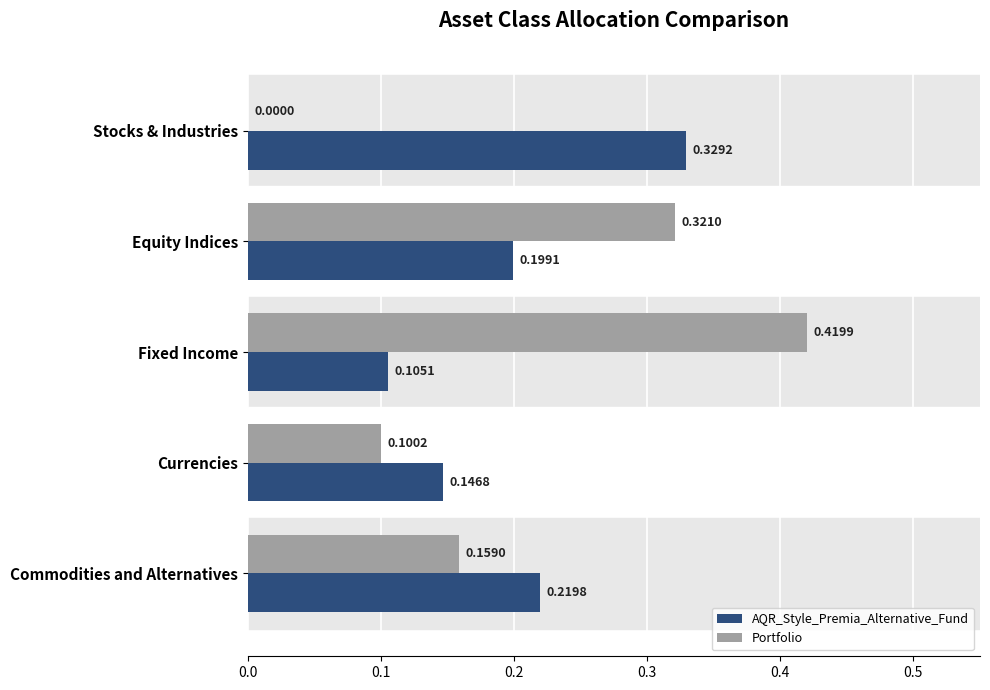

What is the sum of all Portfolio values?

1.0